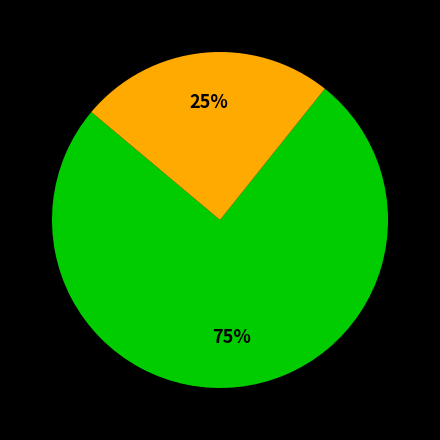

Is there any slice that represents more than half of the pie?

Yes